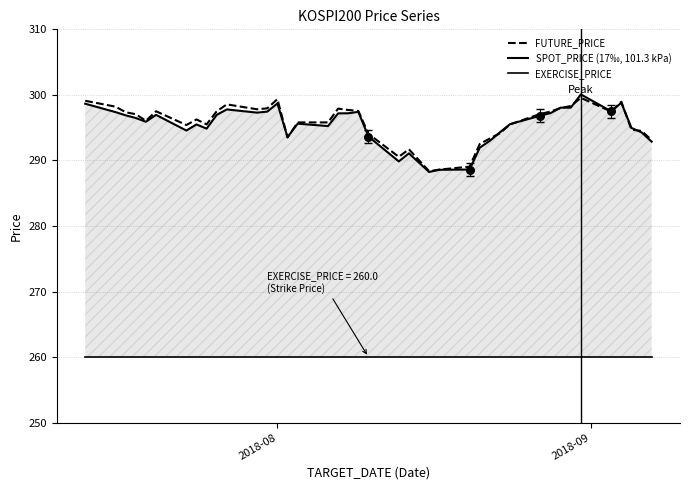

What are all the series names shown in the legend?

FUTURE_PRICE, SPOT_PRICE (17‰, 101.3 kPa), EXERCISE_PRICE